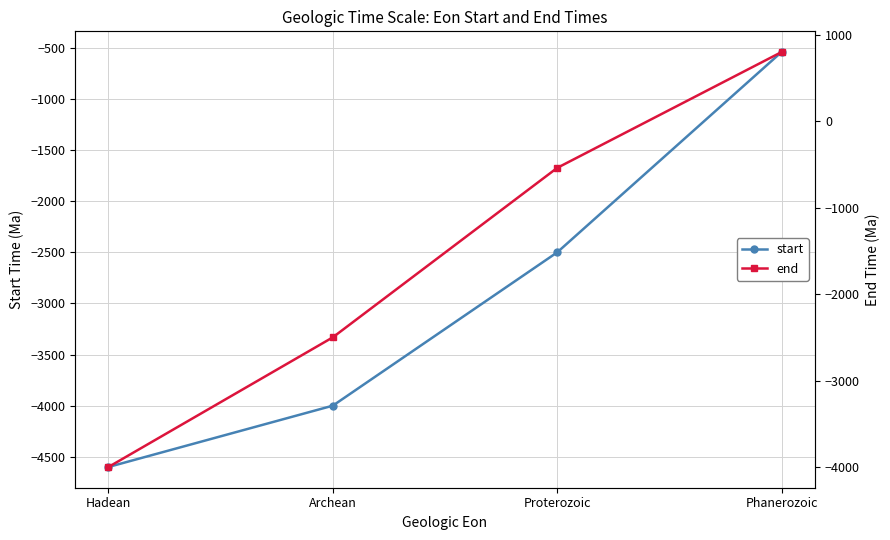

Which series changed the most between Hadean and Proterozoic?

end